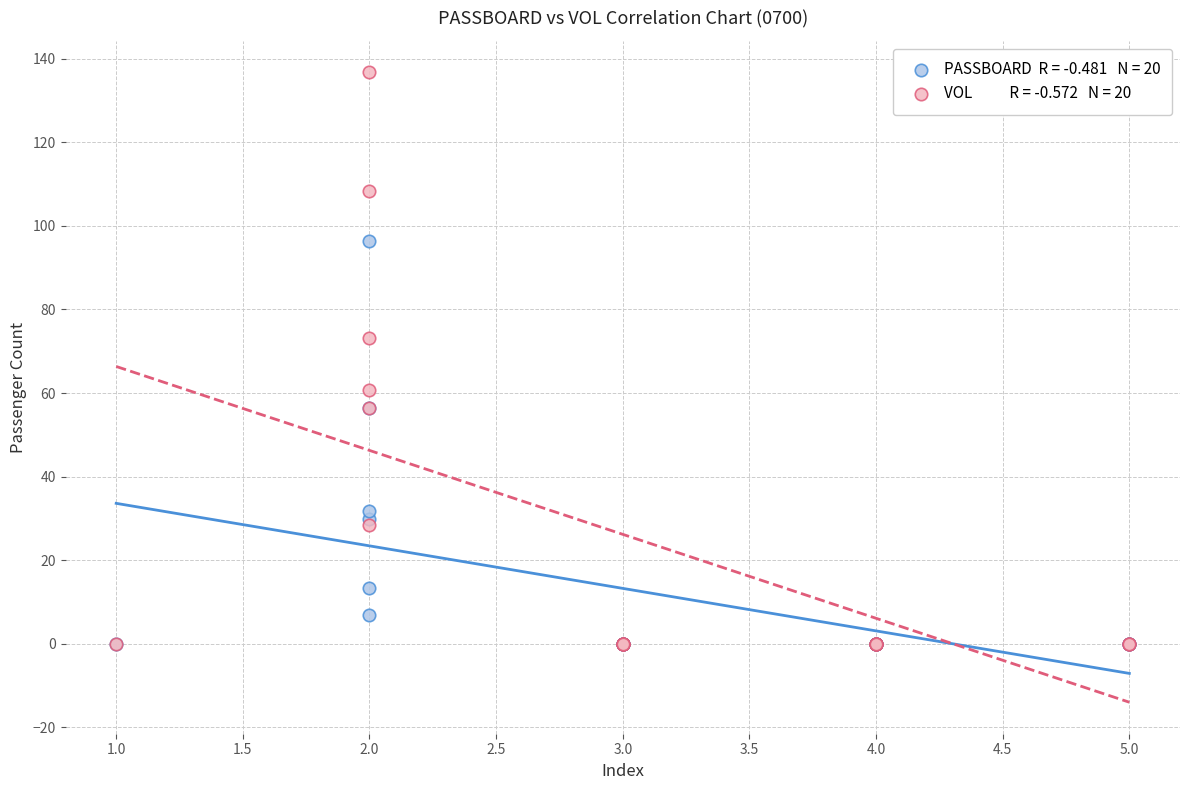

Across all series, what Y value is closest to 68?

73.1